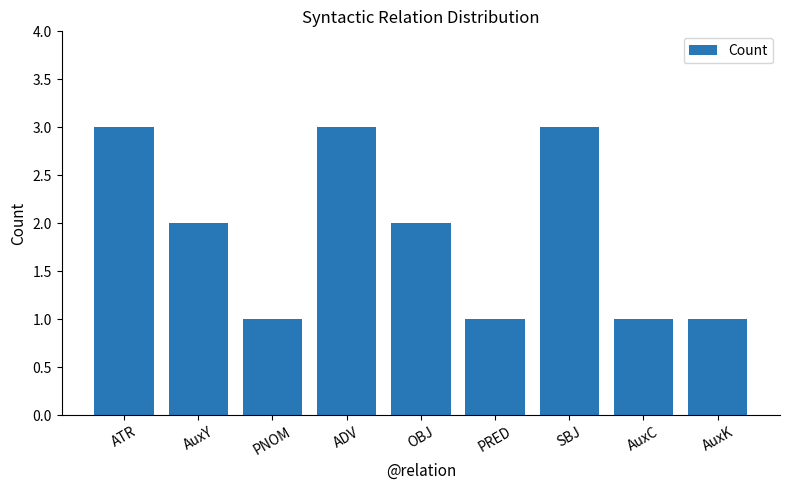

What value does the data have at SBJ?

3